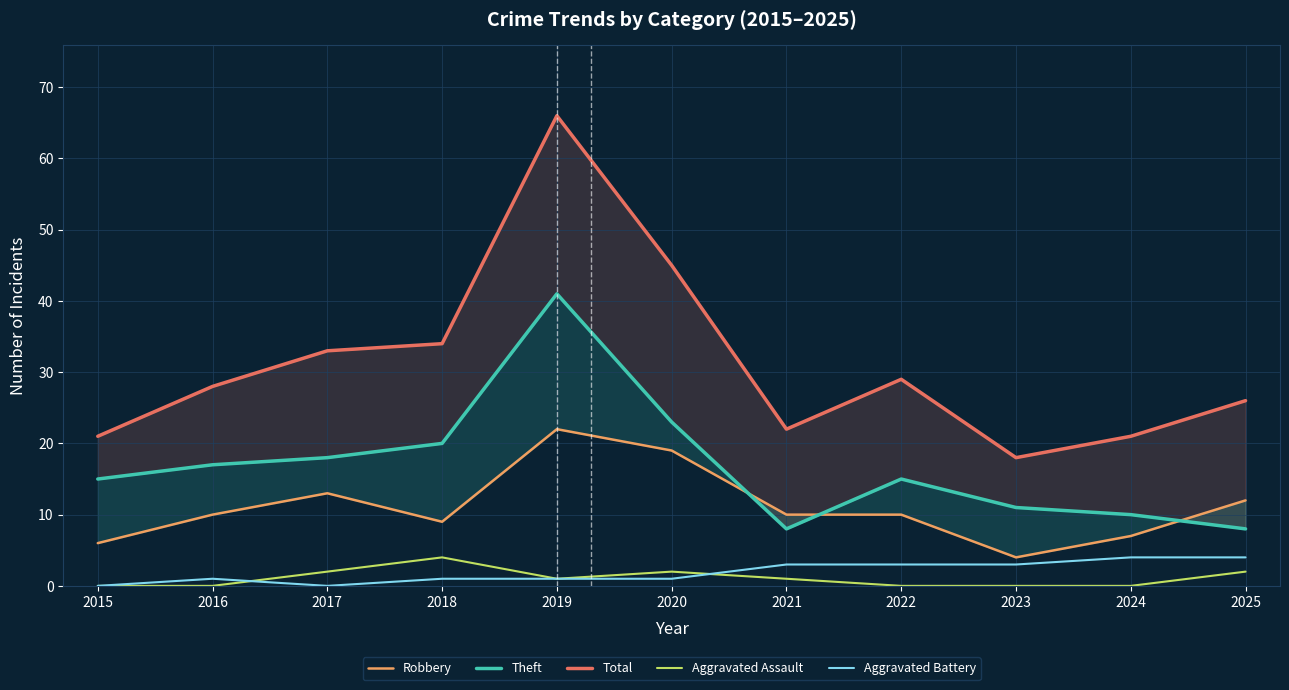

True or false: Total has a value of 33 at 2017.

True